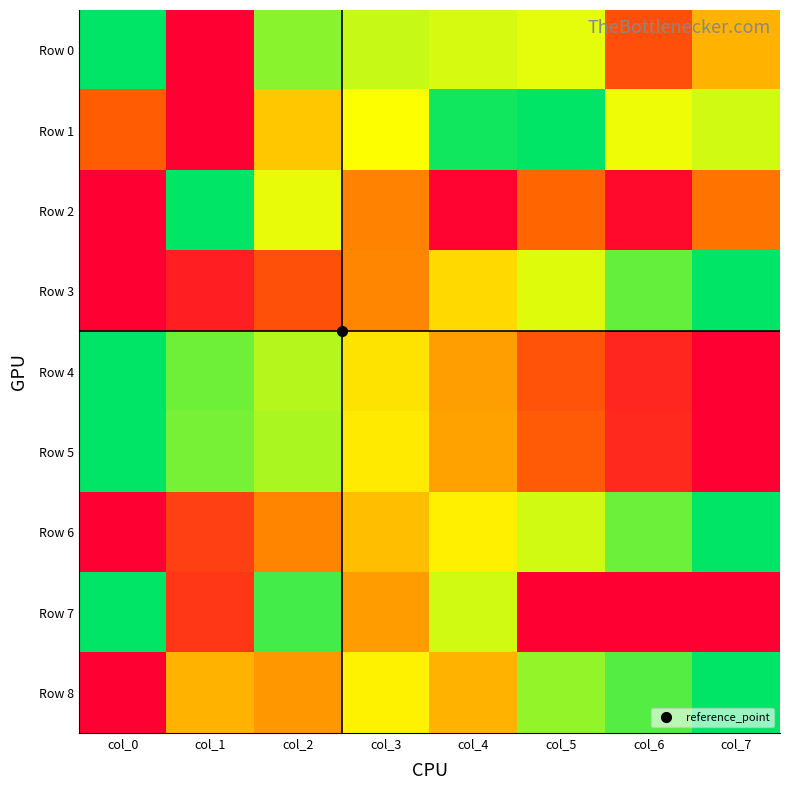

What is the total value across all series at col_3?

5.1